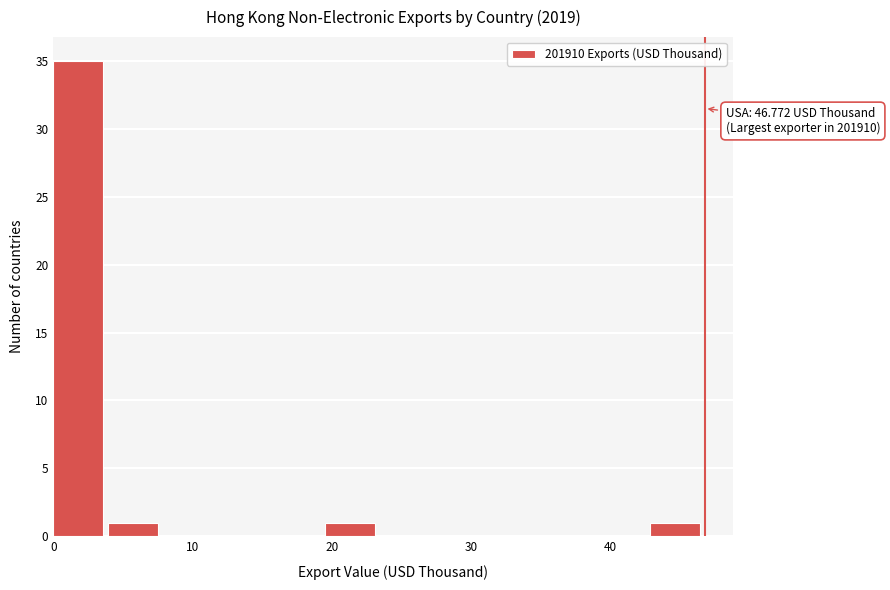

Read against the x-axis, roughly where is the centre of the tallest bar?

2